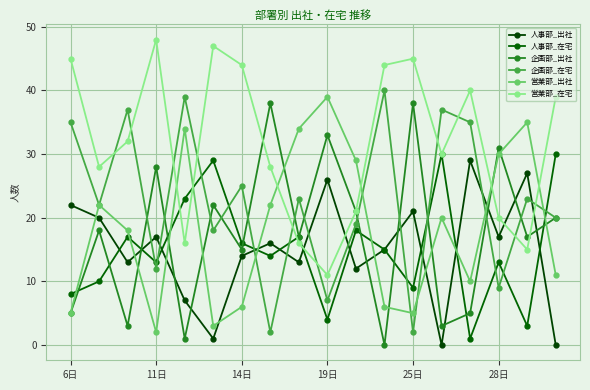

List the series in order of their peak value, highest first.

営業部_在宅, 企画部_在宅, 営業部_出社, 企画部_出社, 人事部_在宅, 人事部_出社